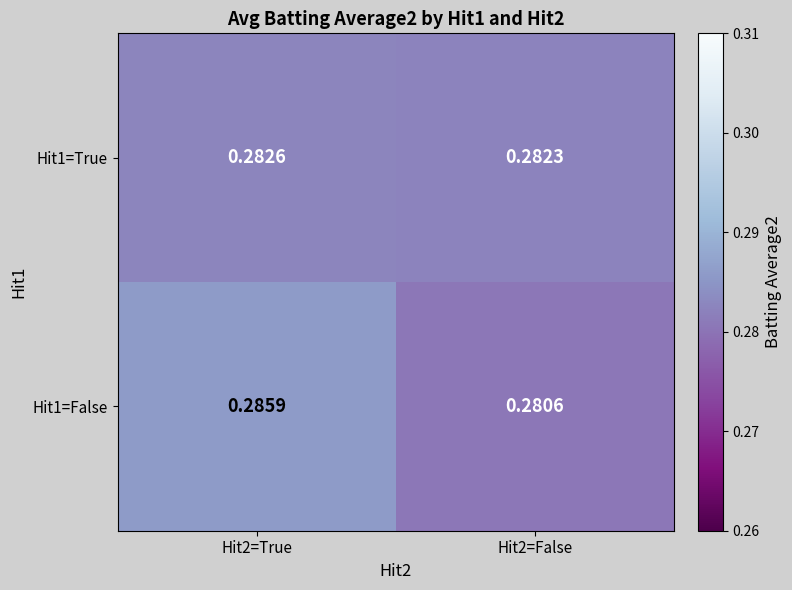

List the series in order of their overall mean, lowest first.

Hit1=True, Hit1=False